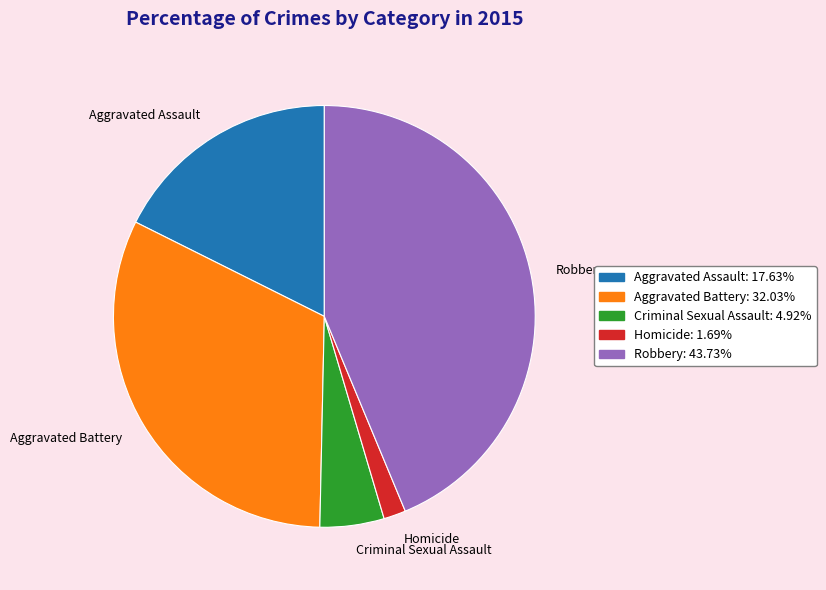

Which has a higher value, Criminal Sexual Assault or Robbery?

Robbery